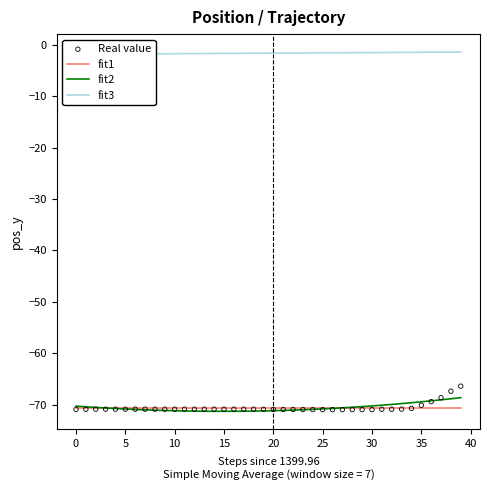

What is the highest value of the fit1 series?

-70.6